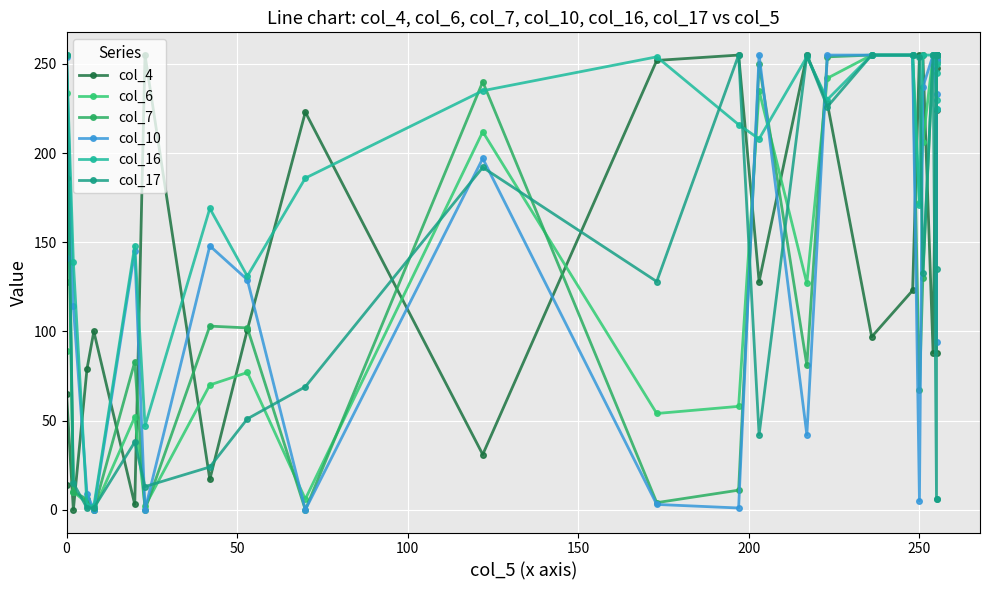

Does the chart display data point markers on the line(s)?

Yes